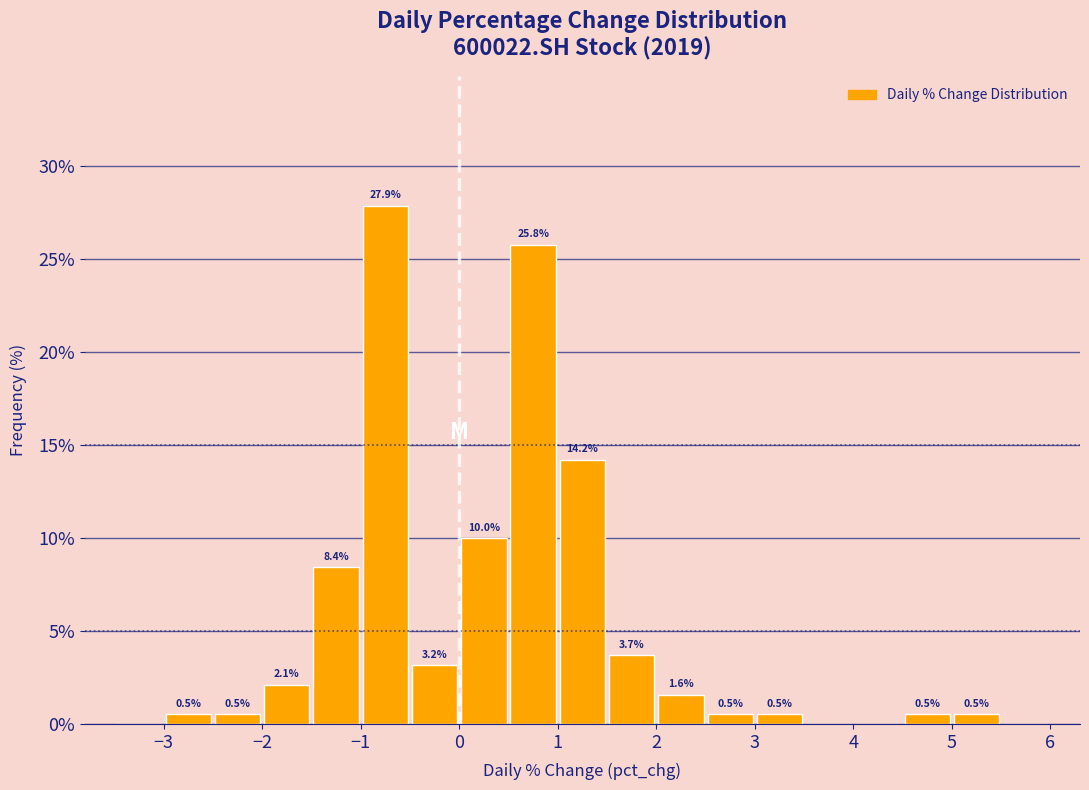

Which range on the x-axis has the tallest bar?

-1.0 to -0.5